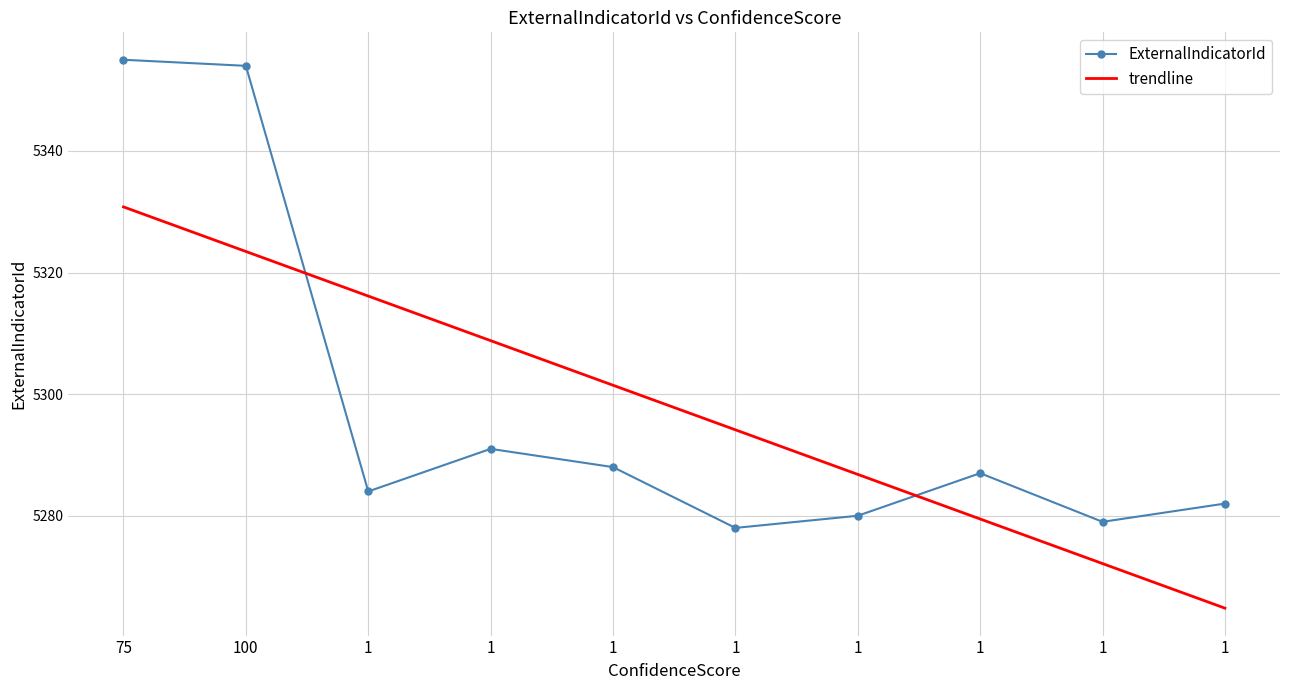

What is the minimum value shown in the chart?

5278